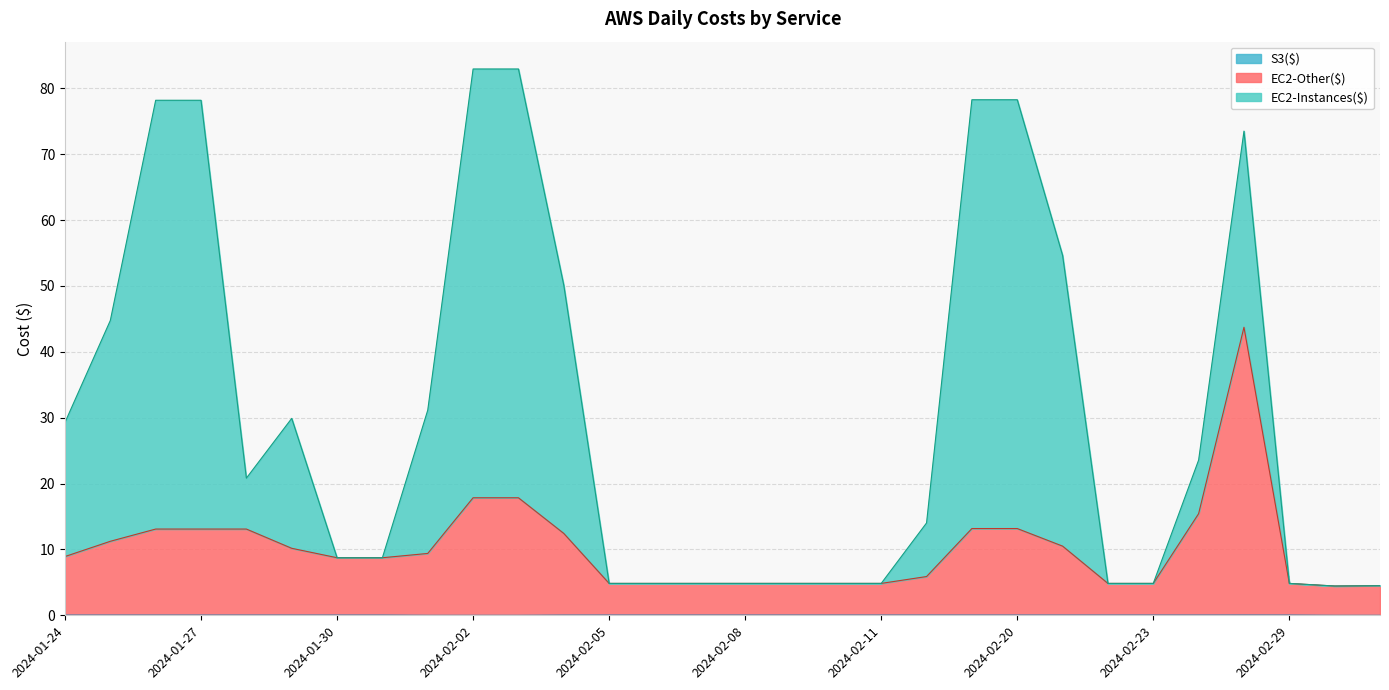

Does the chart display data point markers on the line(s)?

No